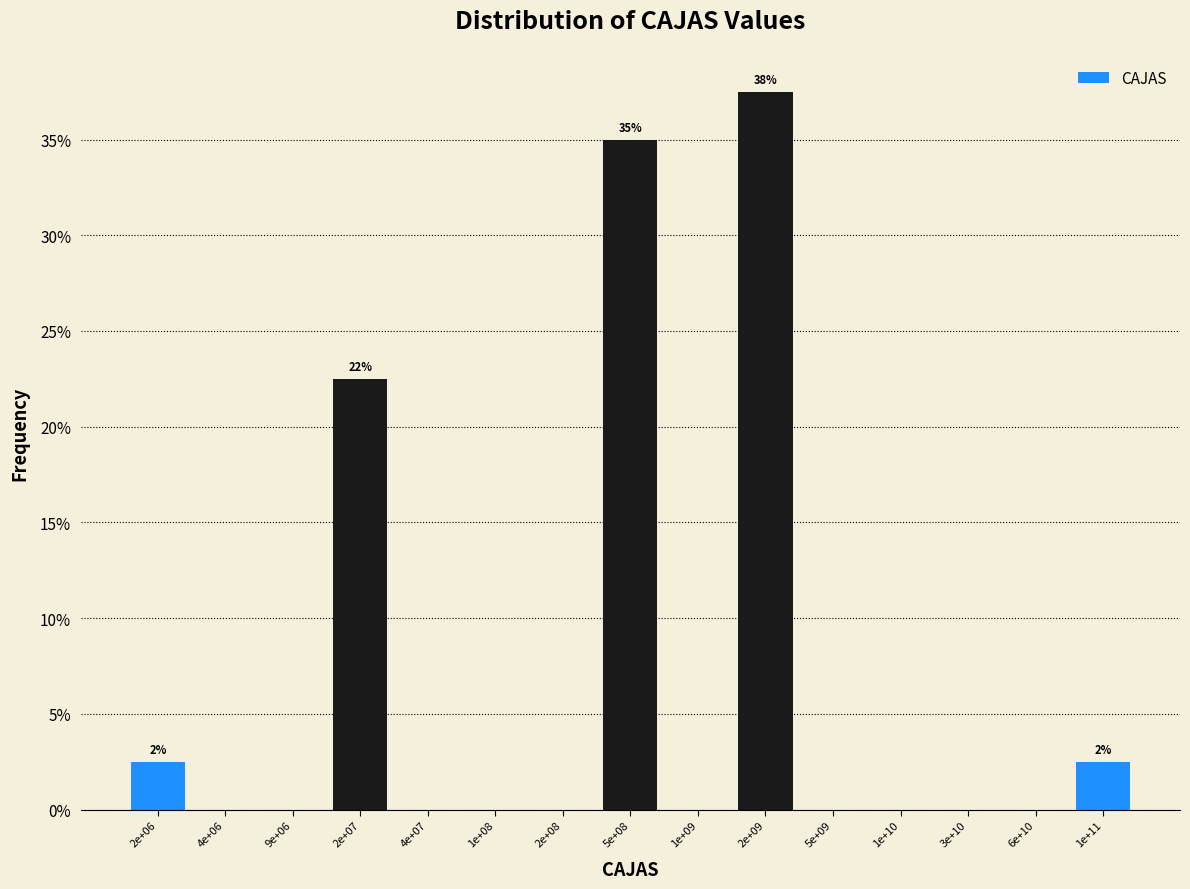

Reading right to left, extract all data points from this chart.

1e+11=2.5	6e+10=0.0	3e+10=0.0	1e+10=0.0	5e+09=0.0	2e+09=37.5	1e+09=0.0	5e+08=35.0	2e+08=0.0	1e+08=0.0	4e+07=0.0	2e+07=22.5	9e+06=0.0	4e+06=0.0	2e+06=2.5